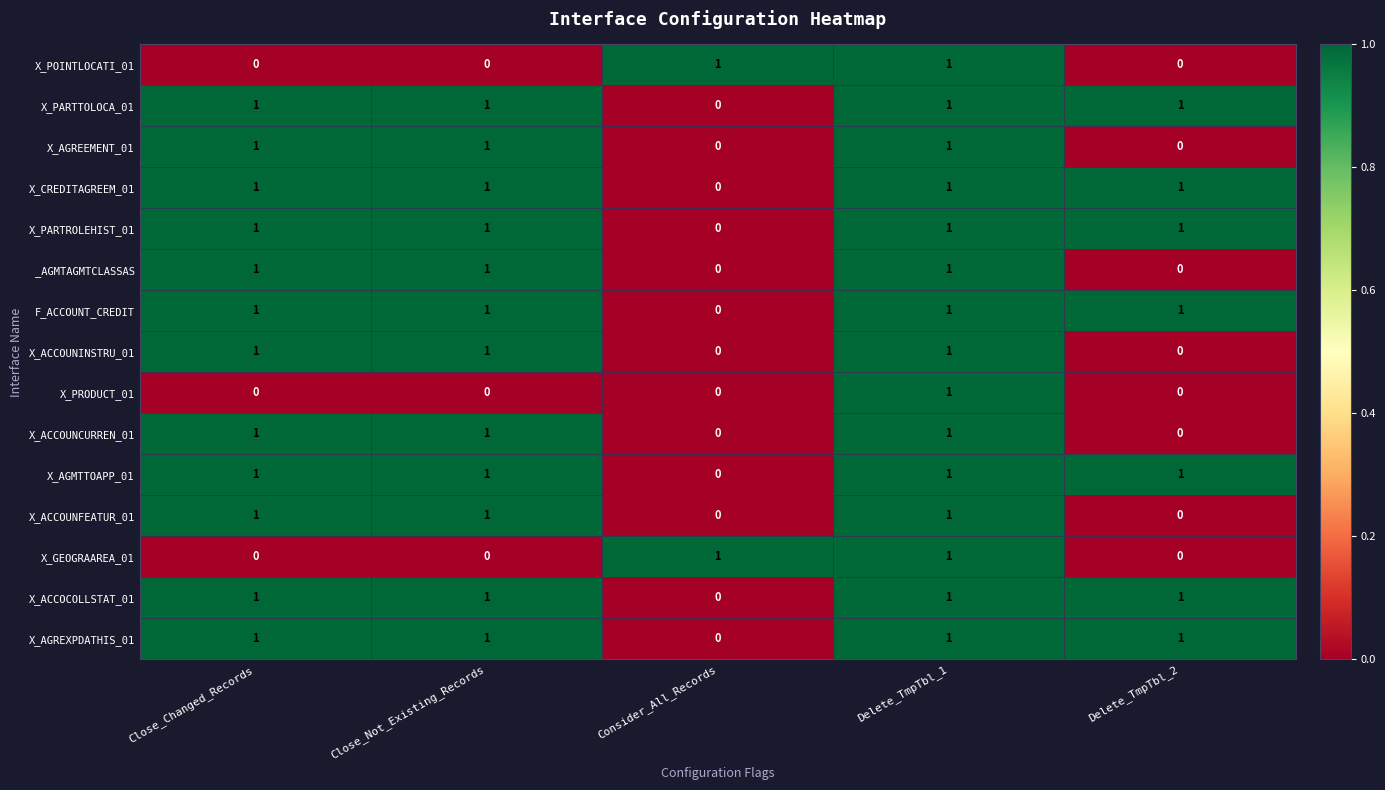

At how many categories does at least one series exceed 0?

5